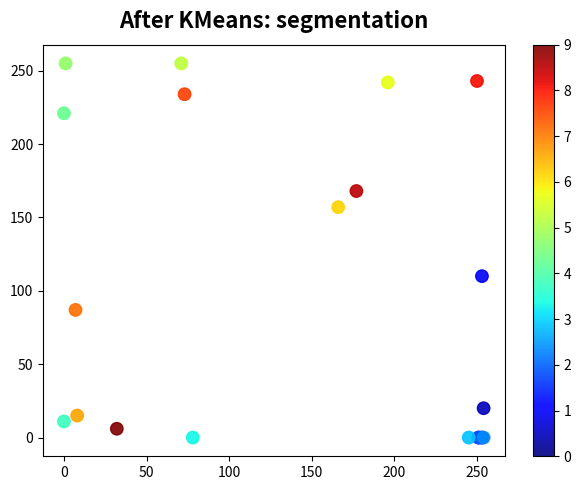

What Y value in the scatter plot is closest to 127?

110